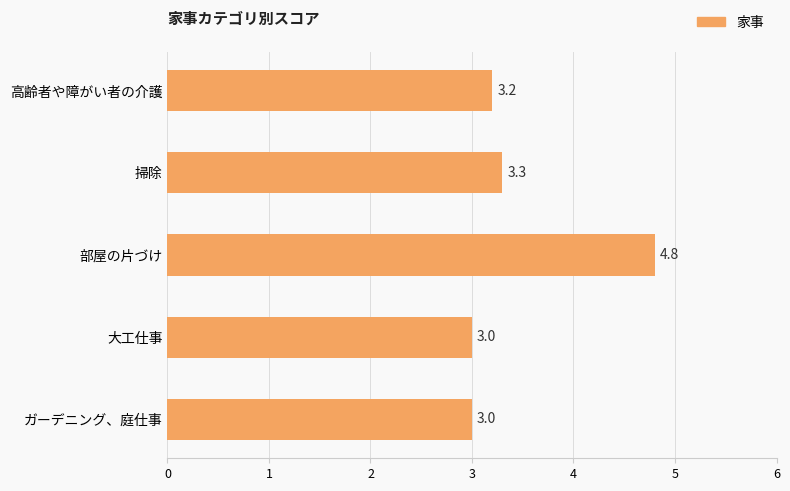

How many series are shown in this chart?

1